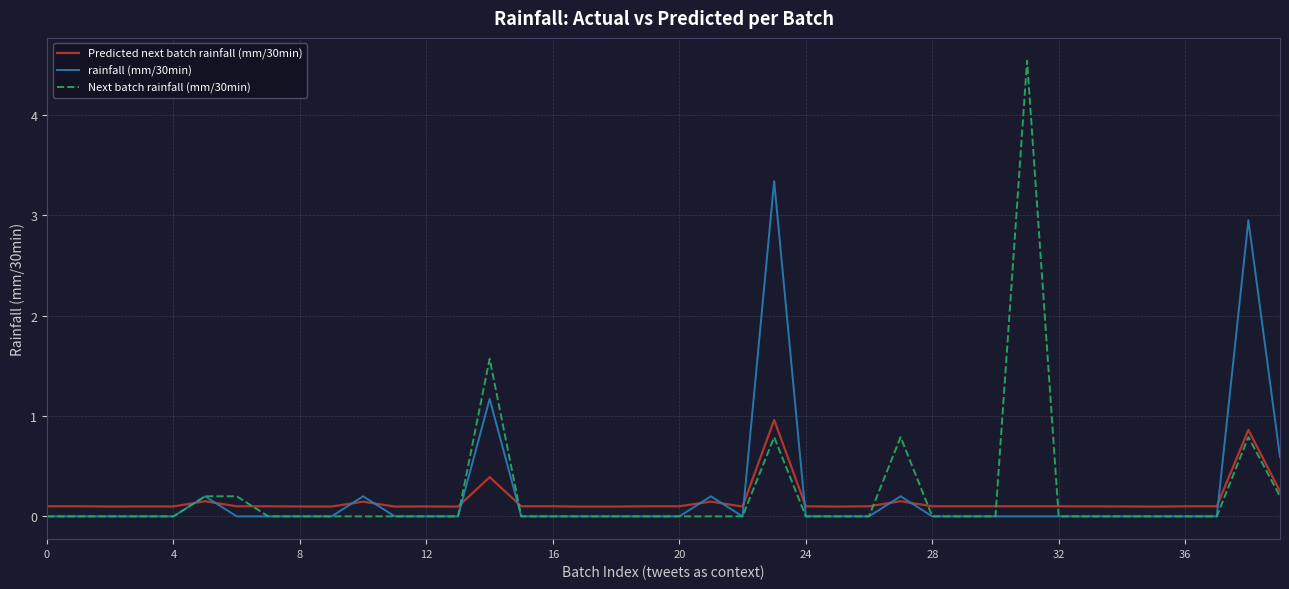

What is the maximum value for Next batch rainfall (mm/30min)?

4.5